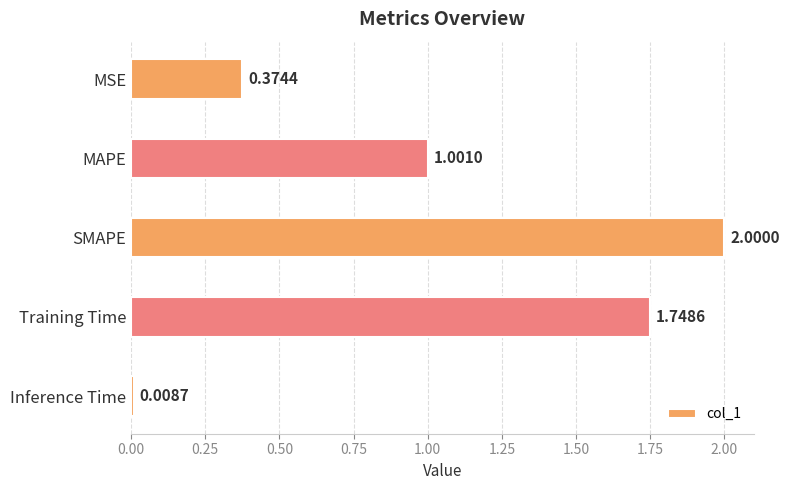

What is the label of the 1st bar from the top?

MSE